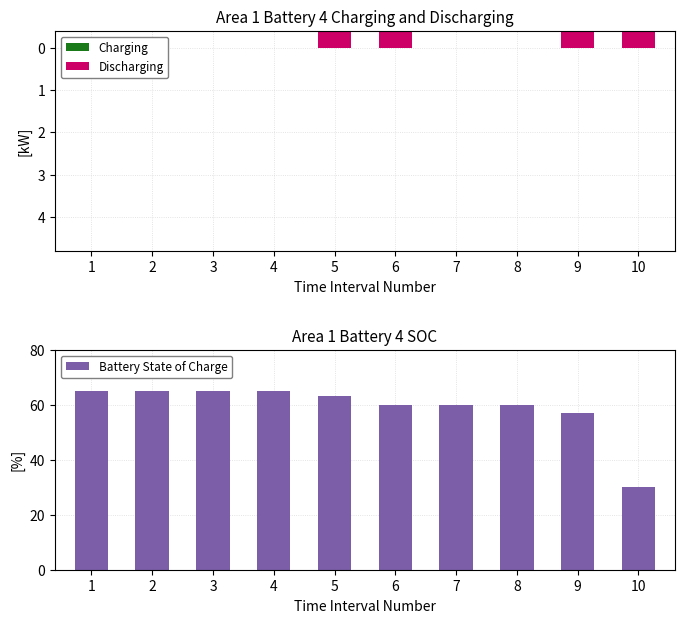

Where is Charging nearest to the value 0?

1